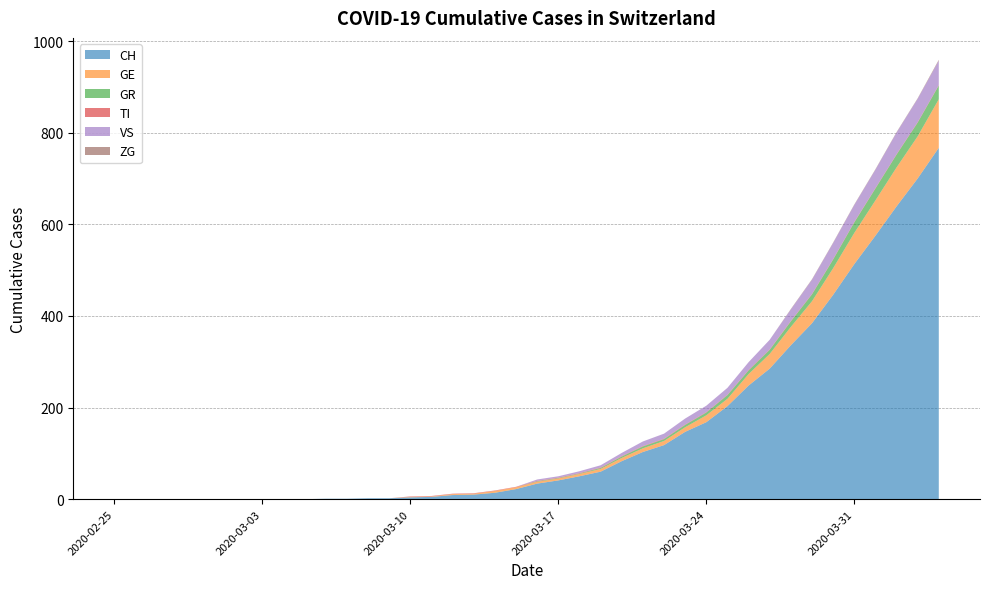

Reading left to right, list all the values displayed in this chart.

CH: 0	0	0	0	0	0	0	0	0	0	1	1	2	2	4	5	9	10	14	22	34	41	50	60	83	103	118	147	168	203	248	285	336	384	446	513	575	639	700	767
GE: 0	0	0	0	0	0	0	0	0	0	0	0	0	0	1	1	2	2	4	4	4	4	5	6	7	8	9	10	15	16	25	32	40	48	58	68	77	85	92	106
GR: 0	0	0	0	0	0	0	0	0	0	0	0	0	0	0	0	0	0	0	0	1	1	1	2	3	4	4	5	6	8	8	9	12	15	19	23	26	28	30	30
TI: 0	0	0	0	0	0	0	0	0	0	0	0	0	0	1	1	1	1	1	1	1	1	1	1	1	1	1	1	1	1	1	1	1	1	1	1	1	1	1	1
VS: 0	0	0	0	0	0	0	0	0	0	0	0	0	0	0	0	0	0	0	0	3	3	4	5	7	10	11	13	14	15	17	21	25	31	35	37	40	47	51	53
ZG: 0	0	0	0	0	0	0	0	0	0	0	0	0	0	0	0	0	0	0	0	0	0	0	0	0	0	0	0	0	0	0	0	1	1	1	1	1	1	1	2